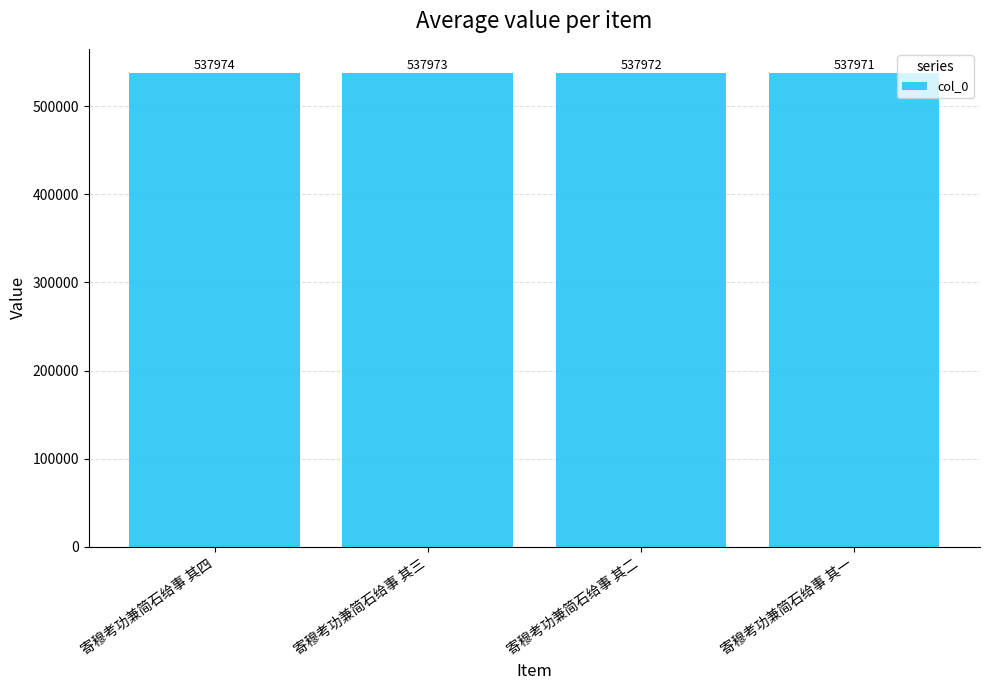

Are the bars horizontal?

No